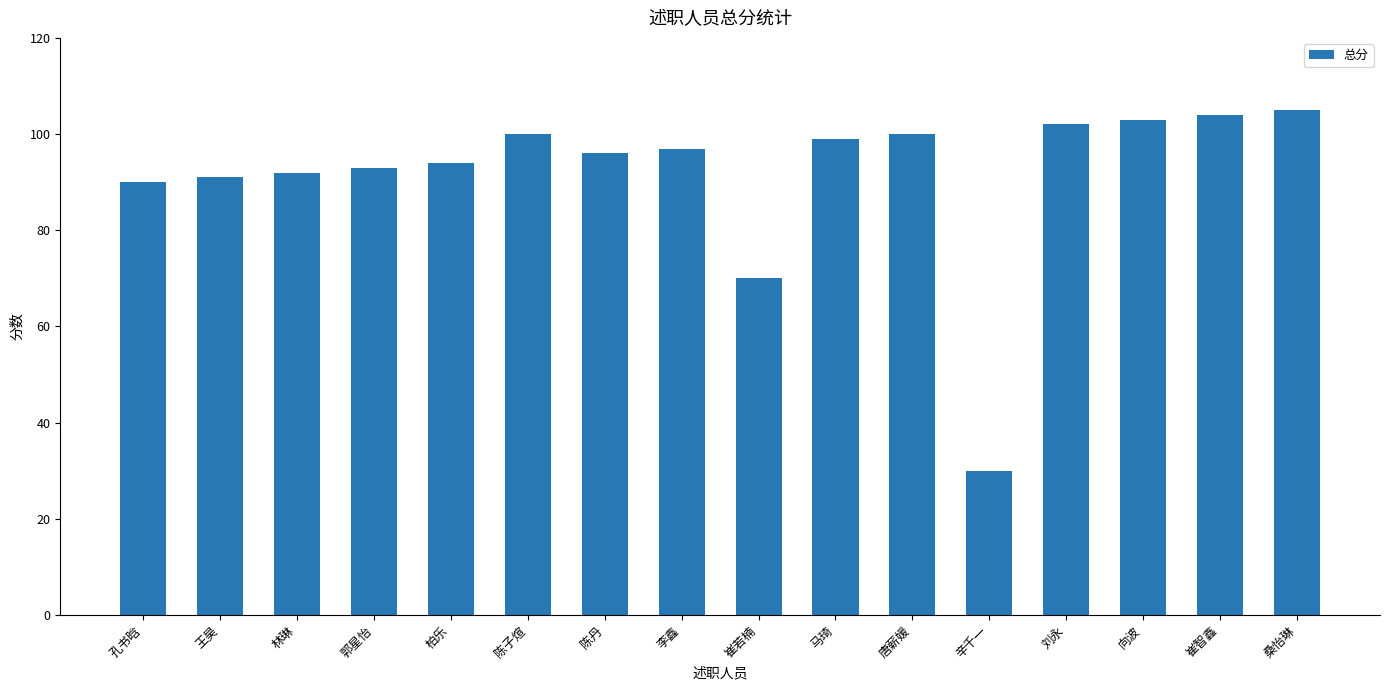

What is the sum of the values at 柏乐 and 王昊?

185